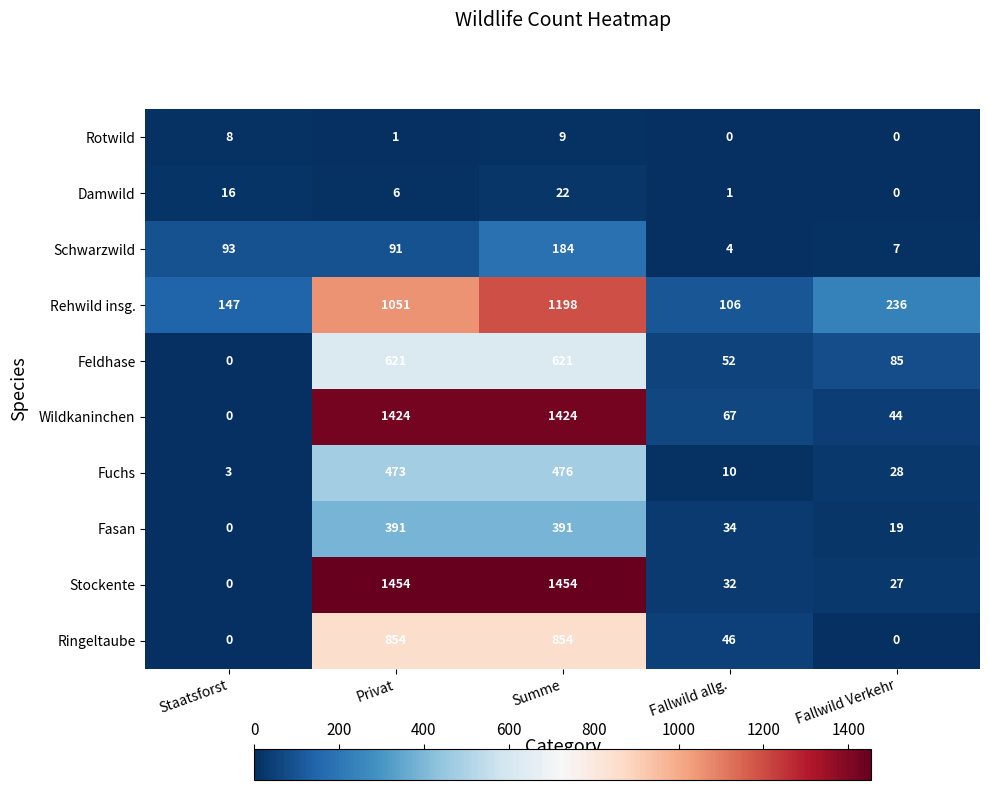

What is the difference between the second highest and minimum values in the Rehwild insg. series?

945